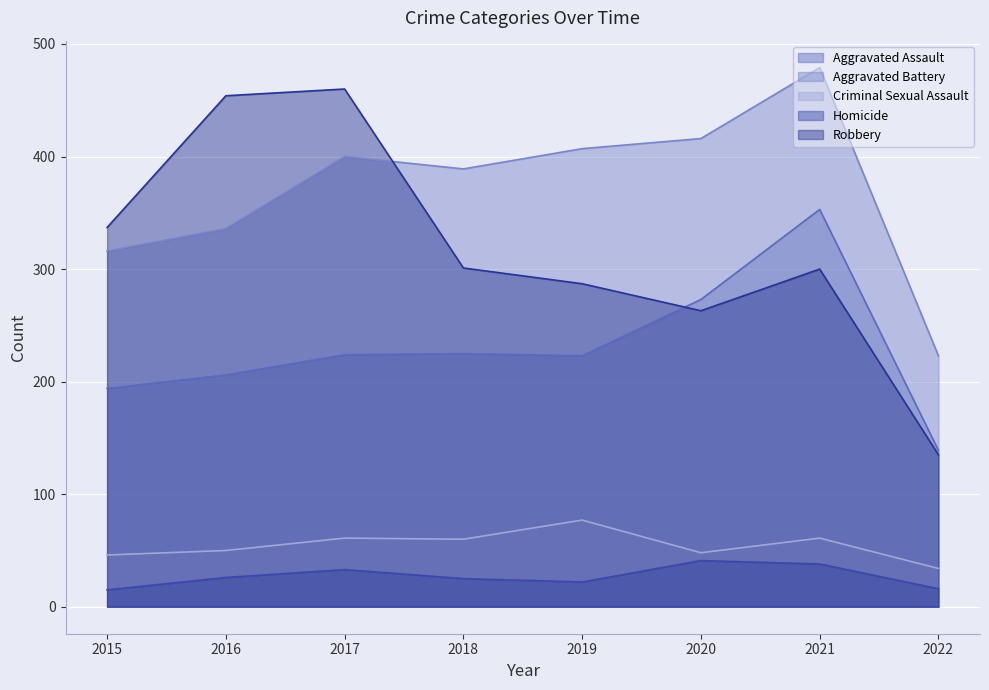

What value does the Homicide series have at 2021?

38